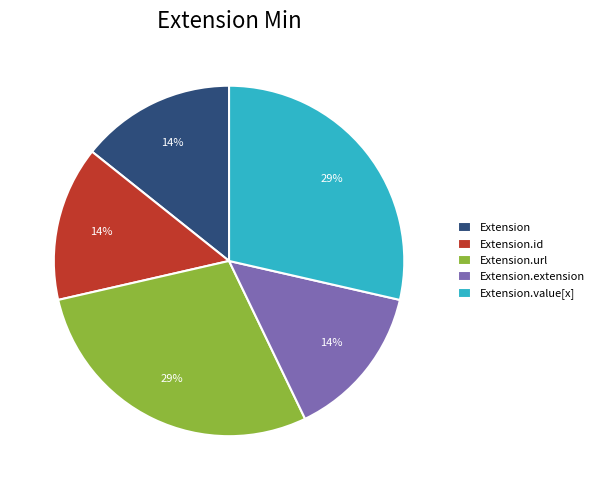

True or false: Extension.value[x] accounts for 62% of the total.

False